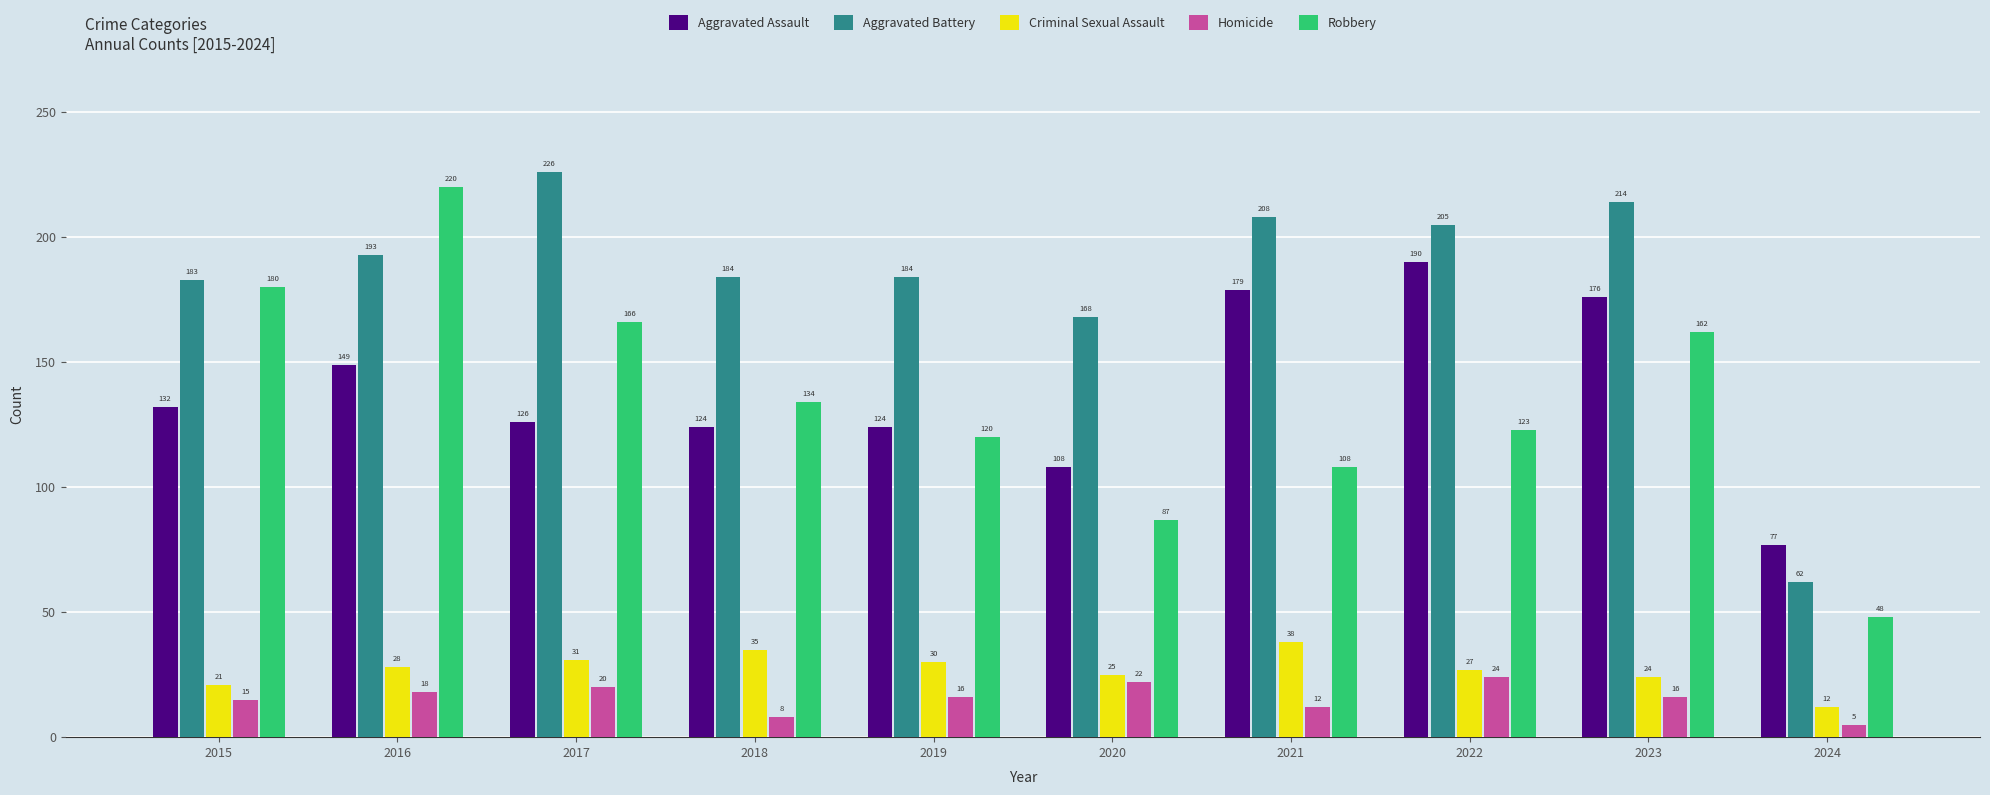

What is the value of the Aggravated Assault bar at the 8th from the left?

190